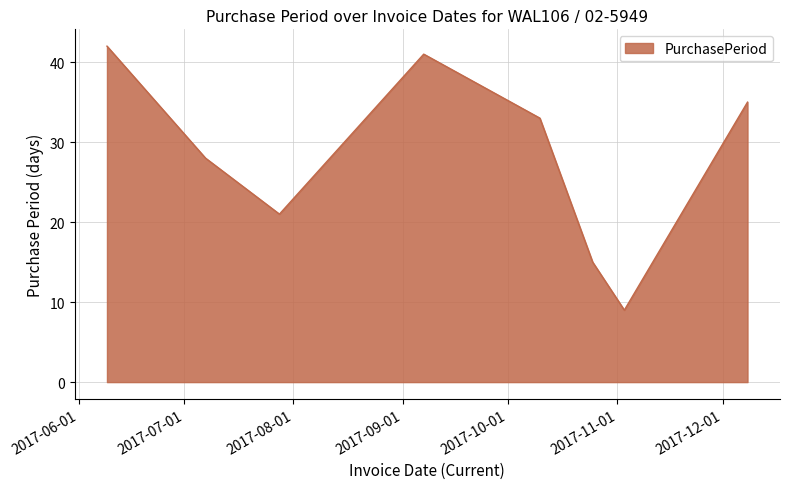

Count the number of data series in this chart.

1